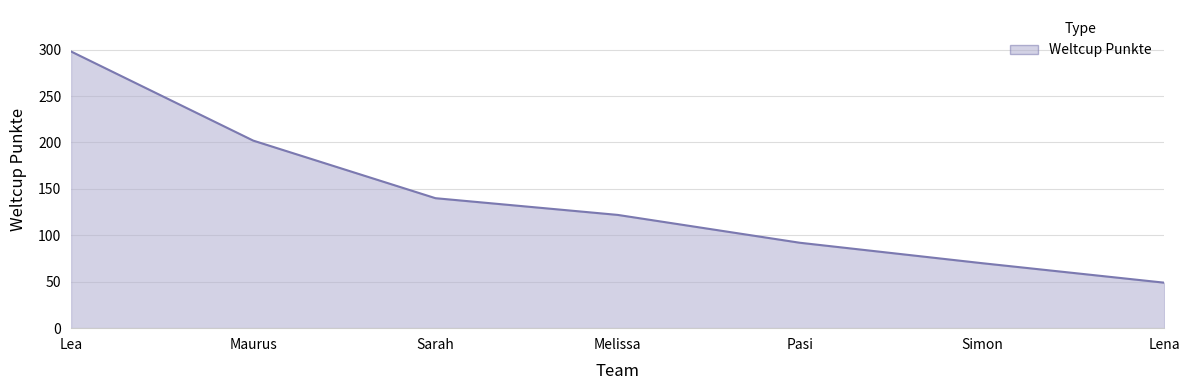

List the labels in order of value, largest first.

Lea, Maurus, Sarah, Melissa, Pasi, Simon, Lena